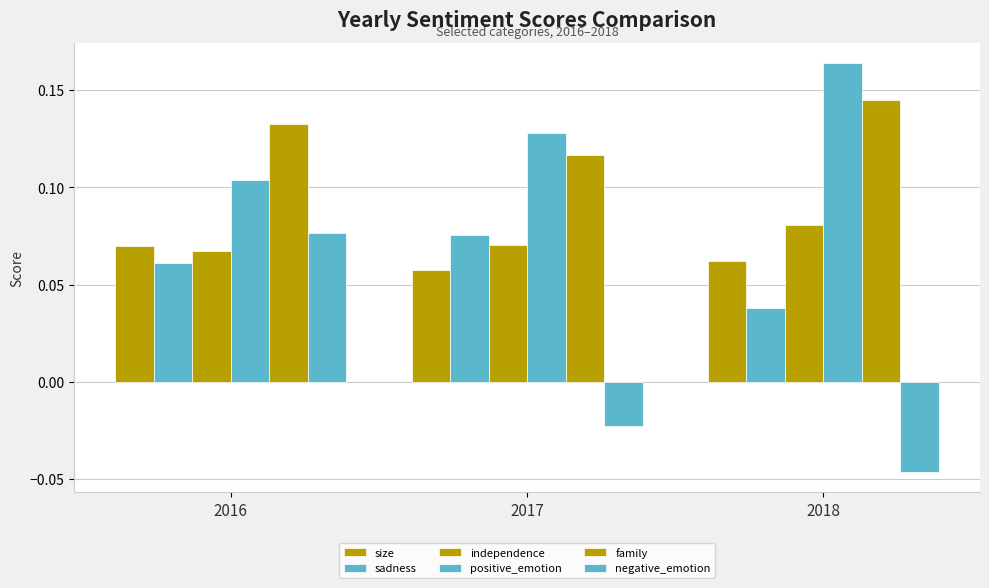

Does the chart contain stacked bars?

No